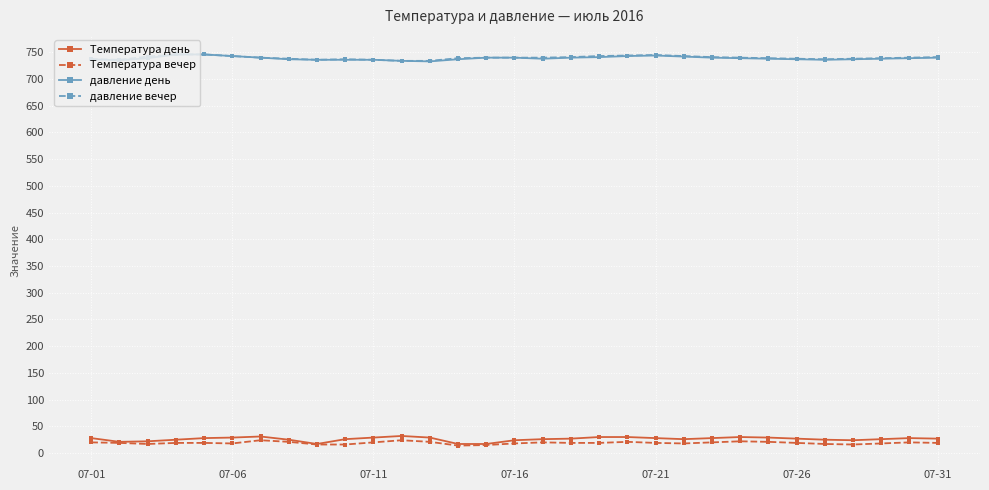

How many categories are shown in the chart?

31